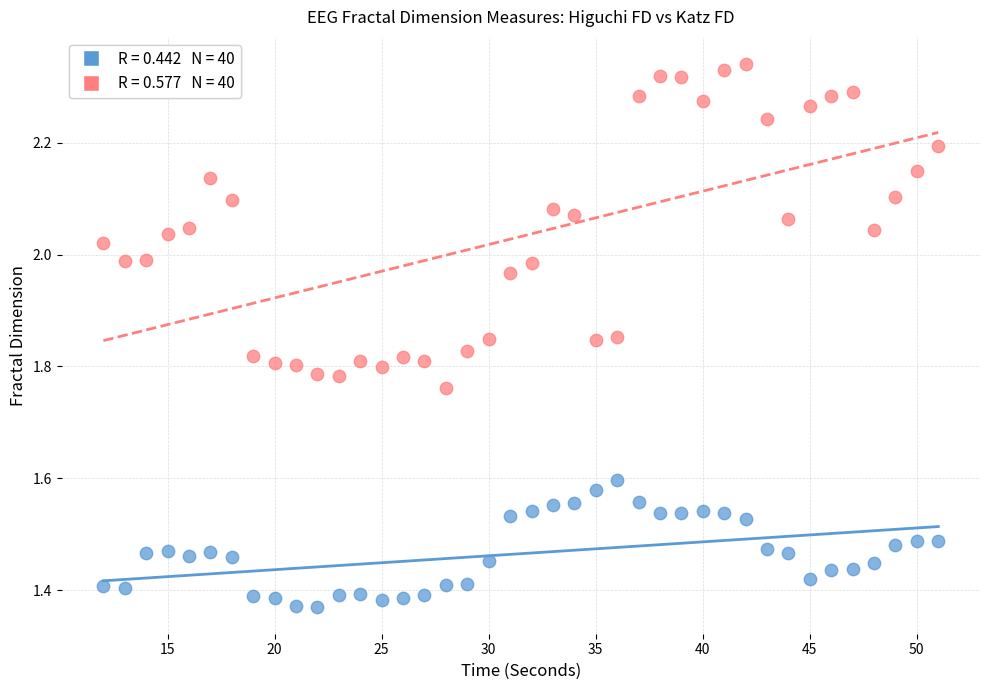

Across all data points, what is the range of X values (max minus min)?

39.0